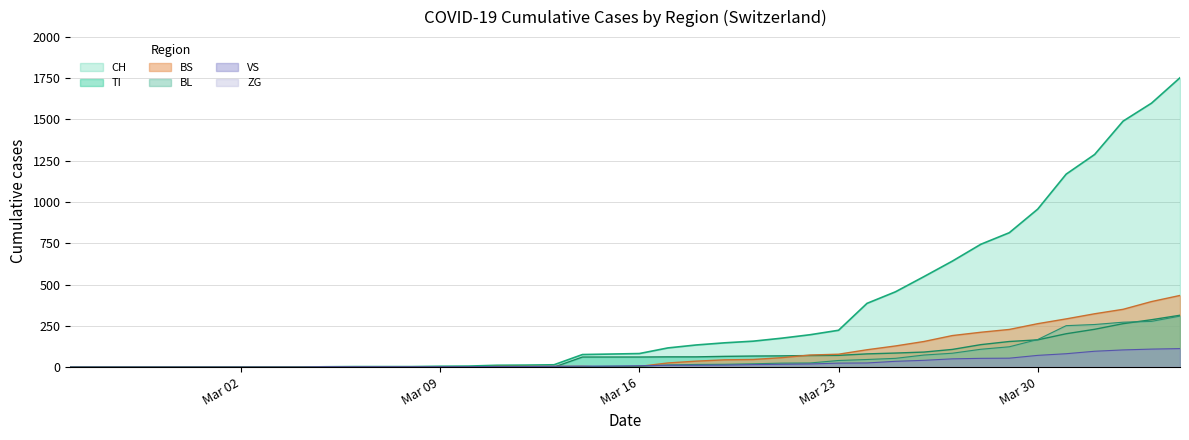

What is the greatest value displayed?

1753